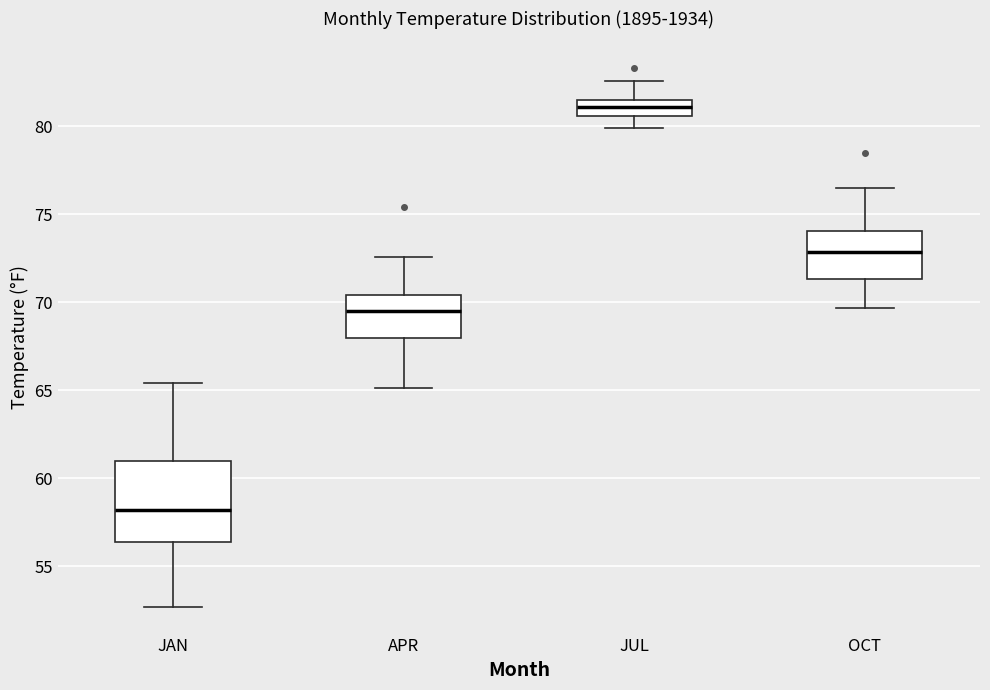

Where does the lower whisker of the box for JAN end on the y-axis? The values are not printed on the chart, so give them approximately, as read against the axis.

52.5